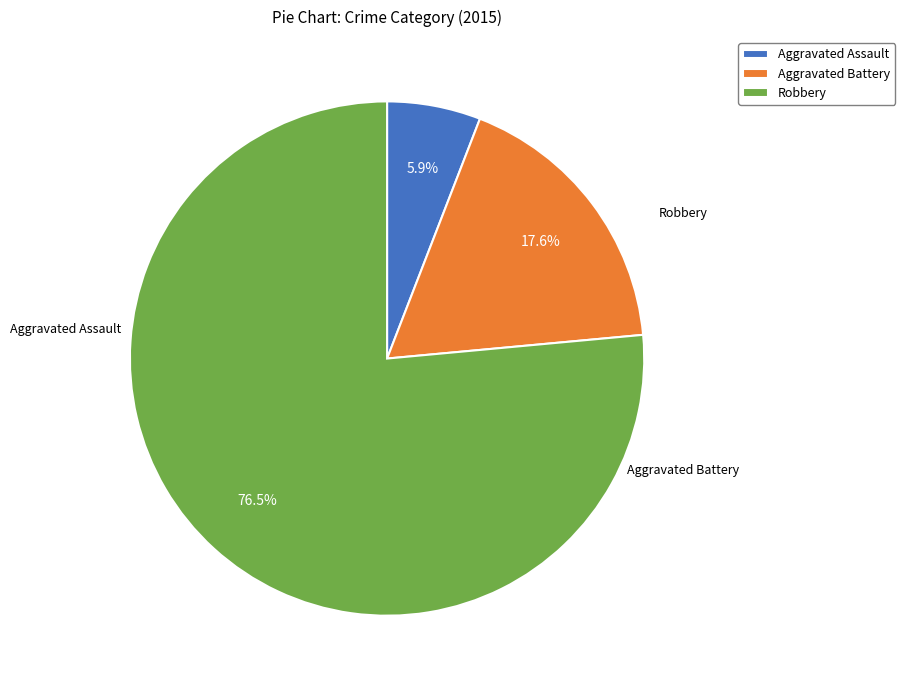

What percentage is NOT represented by Aggravated Assault?

94.1%